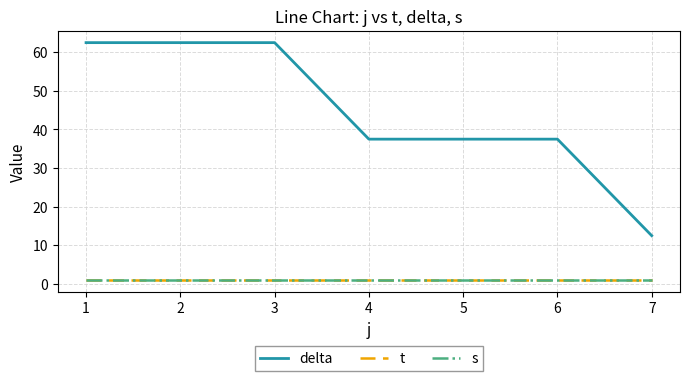

Is the value of delta at 4 greater than the value of t at 5?

Yes